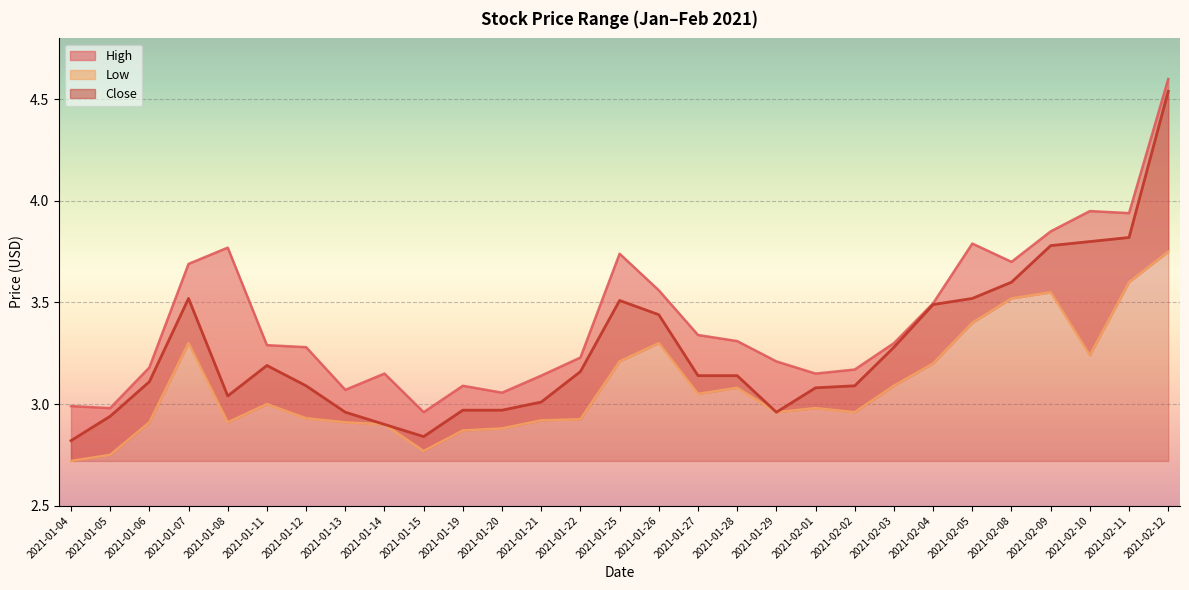

How many interior local peaks does the Low series have?

6